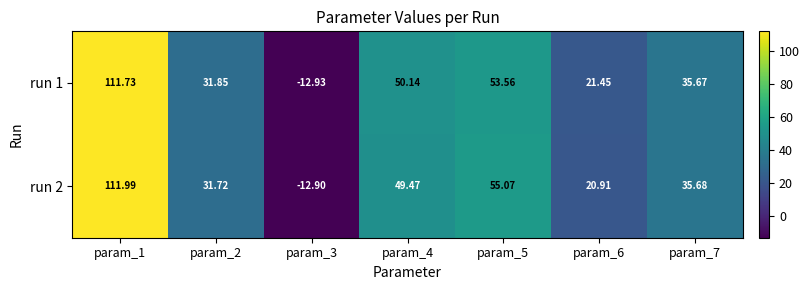

Is the value of run 2 at param_6 greater than the value of run 1 at param_2?

No